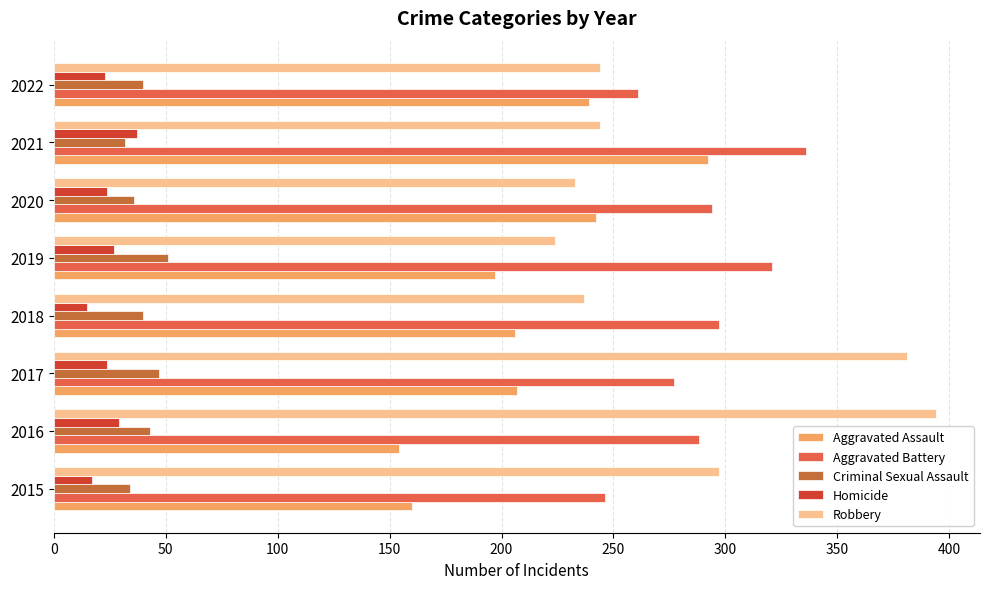

How many data points does each series have?

8